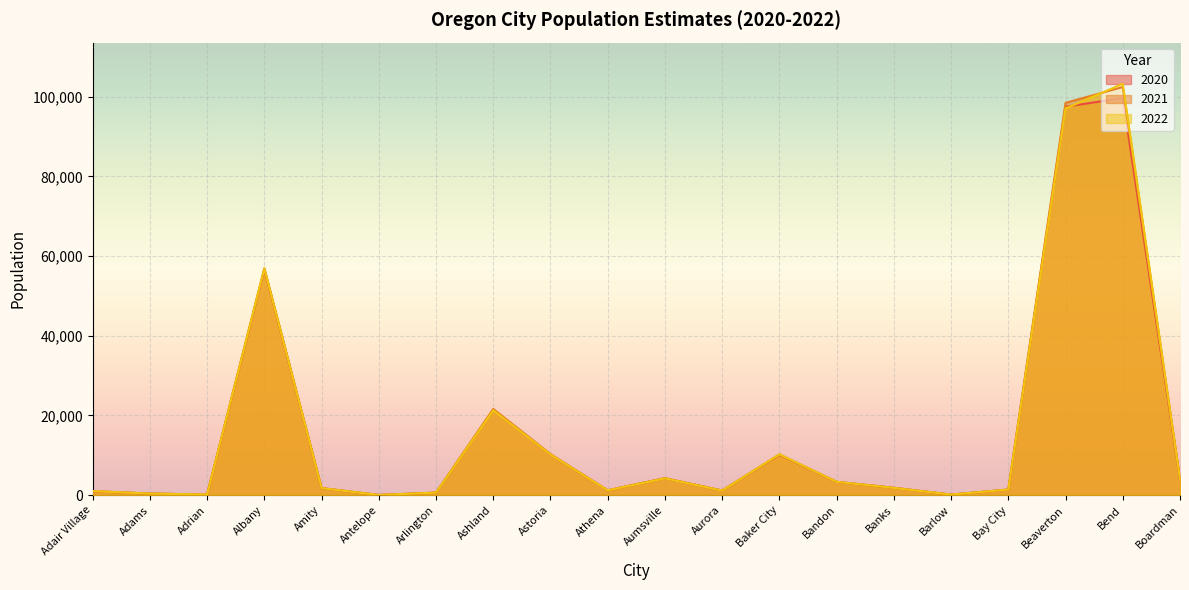

In 2020, how many points are lower than both neighbors (excluding endpoints)?

5